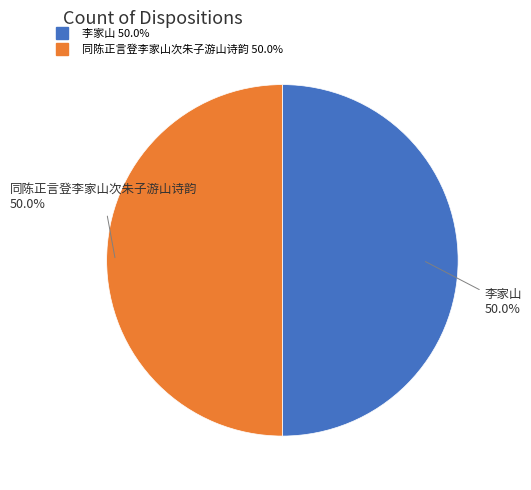

Approximately how many times larger is the value at 李家山 compared to 同陈正言登李家山次朱子游山诗韵?

1.0